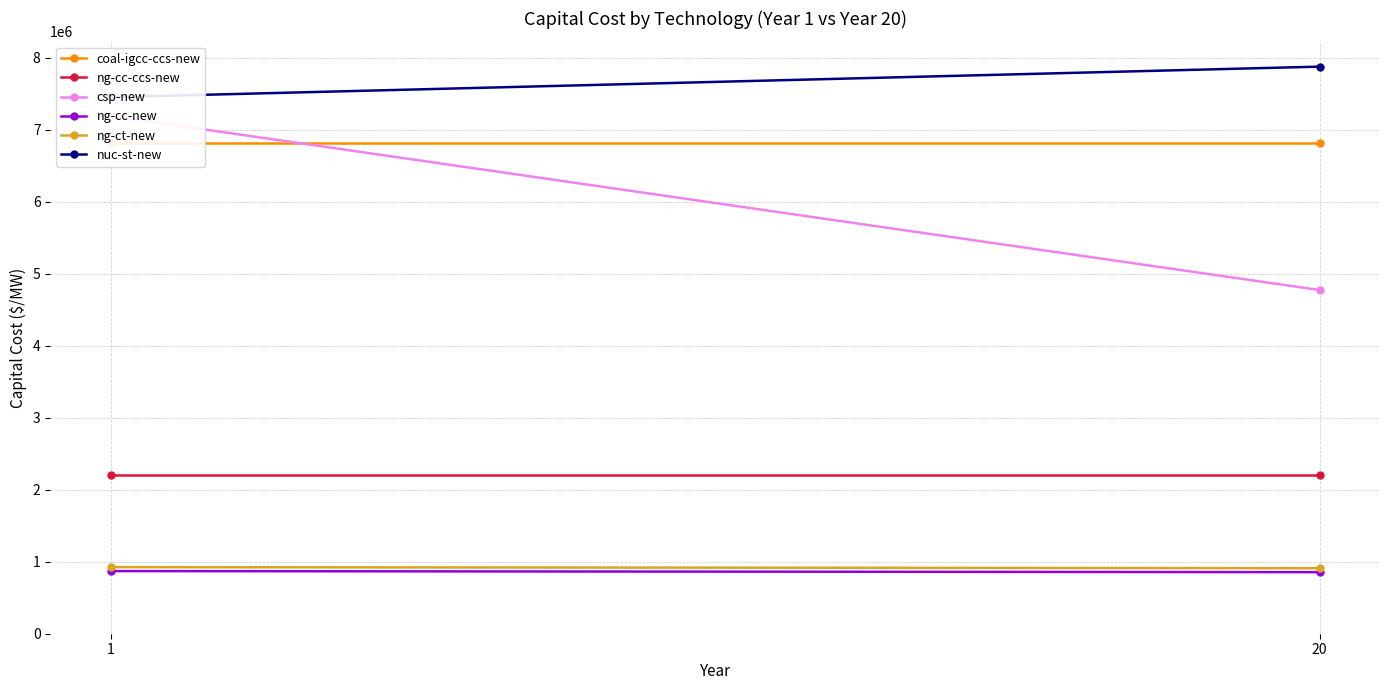

Rank the series by their maximum value, from highest to lowest.

nuc-st-new, csp-new, coal-igcc-ccs-new, ng-cc-ccs-new, ng-ct-new, ng-cc-new